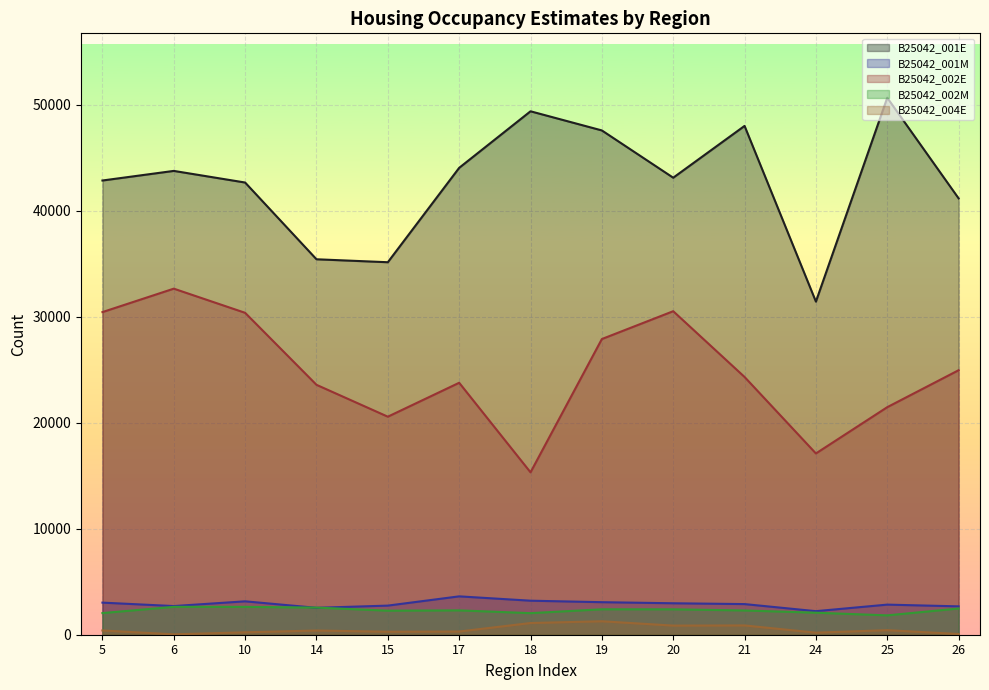

Reading left to right, transcribe all the data shown in this chart.

B25042_001E: 42867	43773	42676	35433	35154	44062	49399	47592	43131	48019	31437	50675	41183
B25042_001M: 3030	2705	3152	2540	2748	3621	3211	3071	2969	2891	2223	2841	2677
B25042_002E: 30448	32660	30380	23585	20577	23778	15326	27905	30532	24325	17108	21475	24962
B25042_002M: 2043	2632	2630	2560	2270	2298	2036	2400	2398	2290	2078	1827	2475
B25042_004E: 401	36	228	397	281	301	1104	1270	861	877	194	430	67